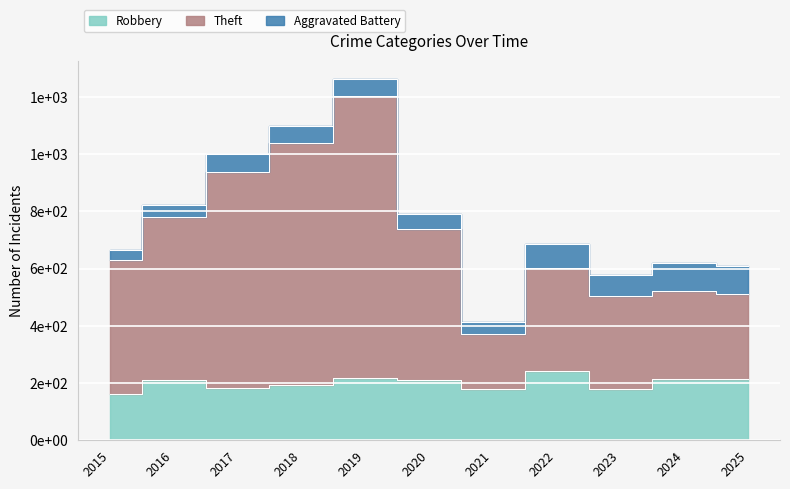

What is the value of the Robbery point at the 1st from the left?

163